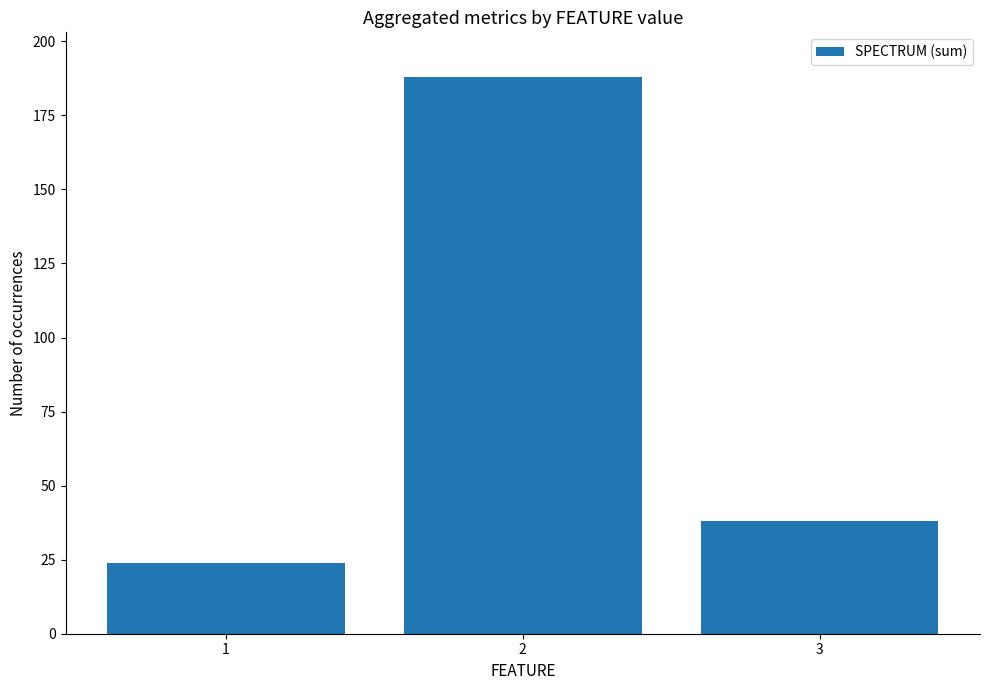

True or false: the data shows 188 at 2.

True